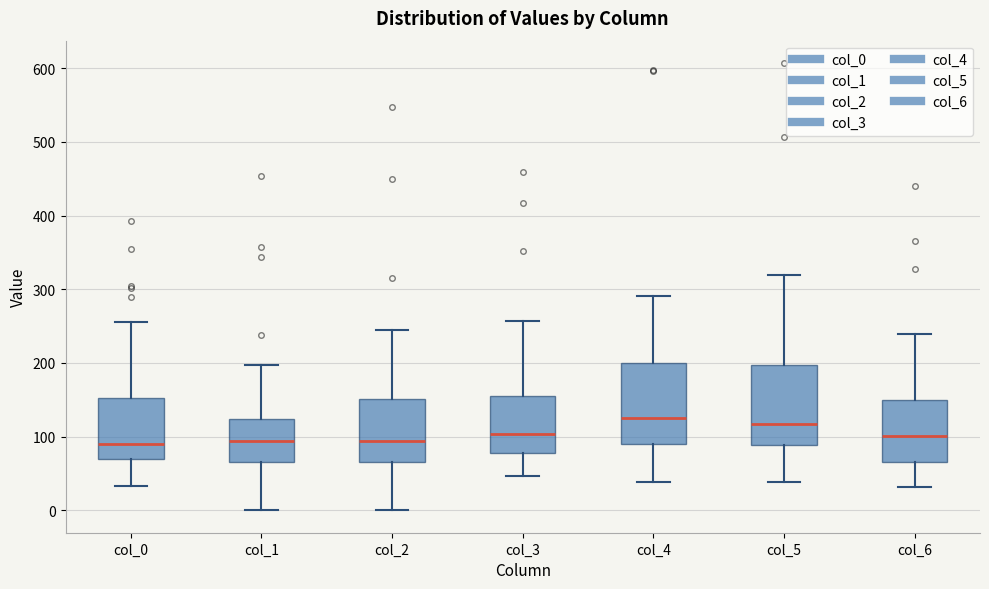

Where is the lower edge of the box for col_4 on the y-axis? The values are not printed on the chart, so give them approximately, as read against the axis.

90